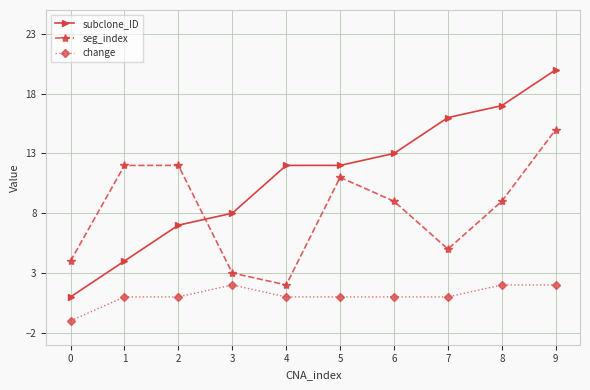

At which category is the sum across all series the highest?

9